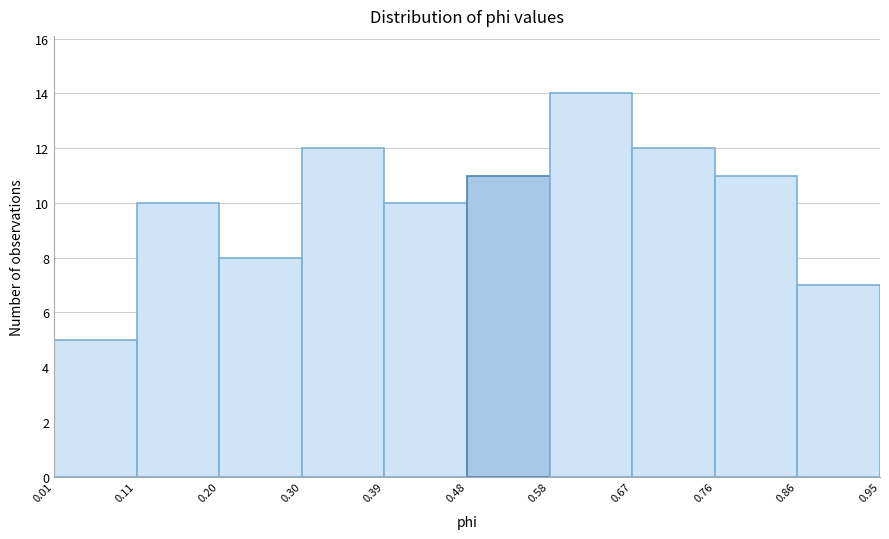

Over which range of the x-axis is the bar tallest?

0.58 to 0.67